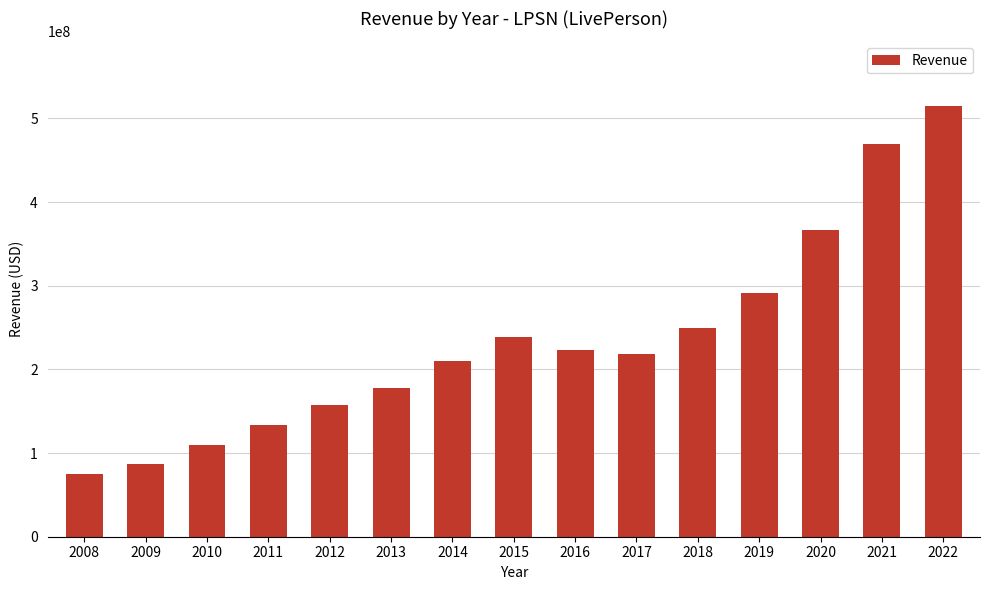

What is the greatest value displayed?

514800000